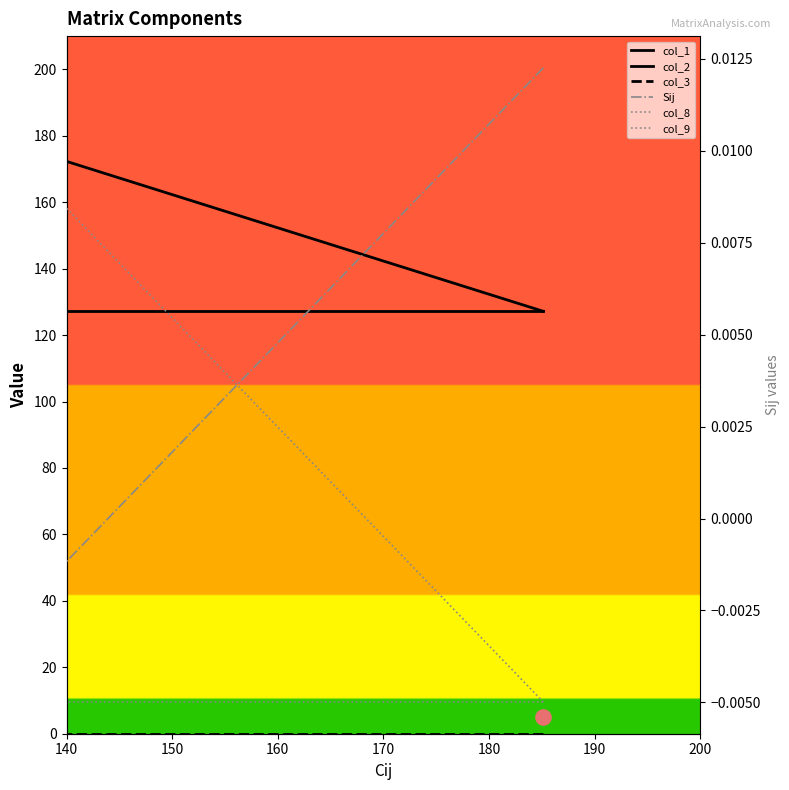

At how many categories does at least one series exceed 84?

3